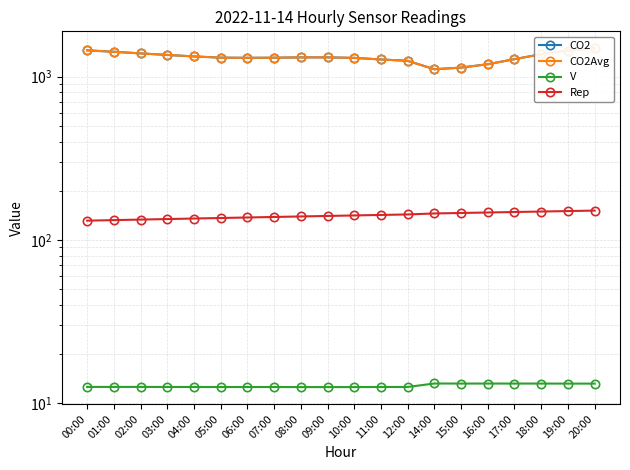

Rank the series at 02:00 from lowest to highest value.

V, Rep, CO2, CO2Avg